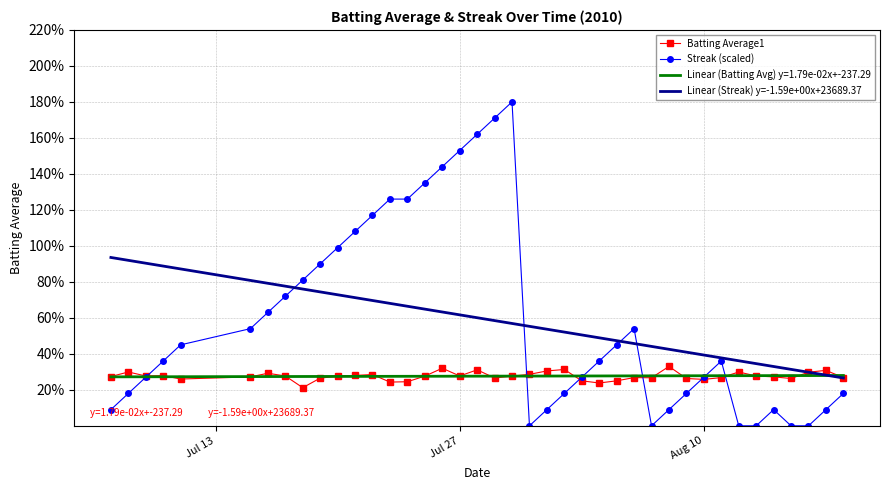

What is the average value of the Linear (Streak) y=-1.59e+00x+23689.37 series?

58.3